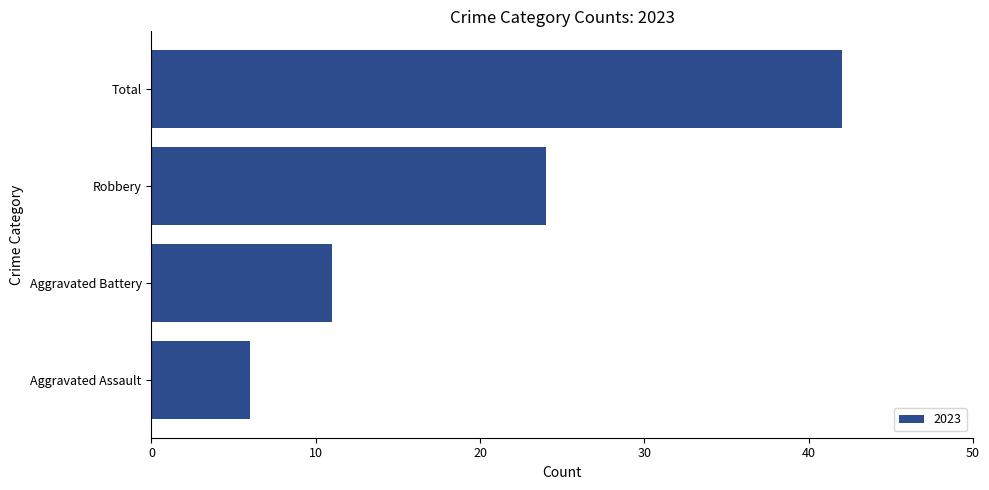

Count the number of categories in the chart.

4